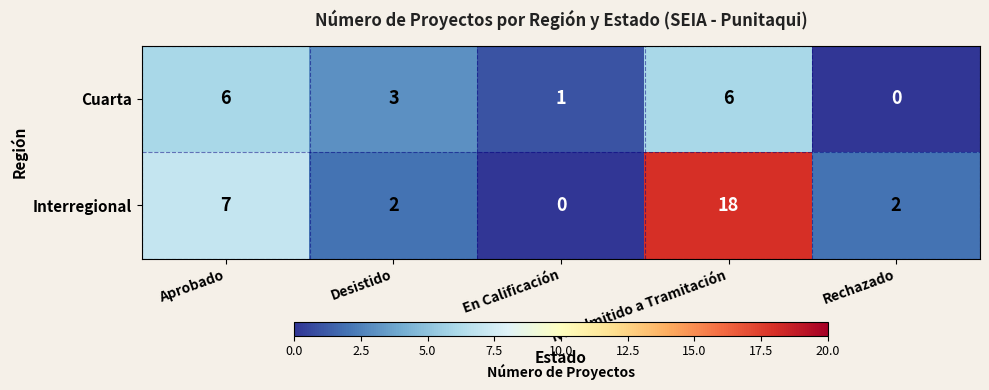

What is the average value of the Cuarta series?

3